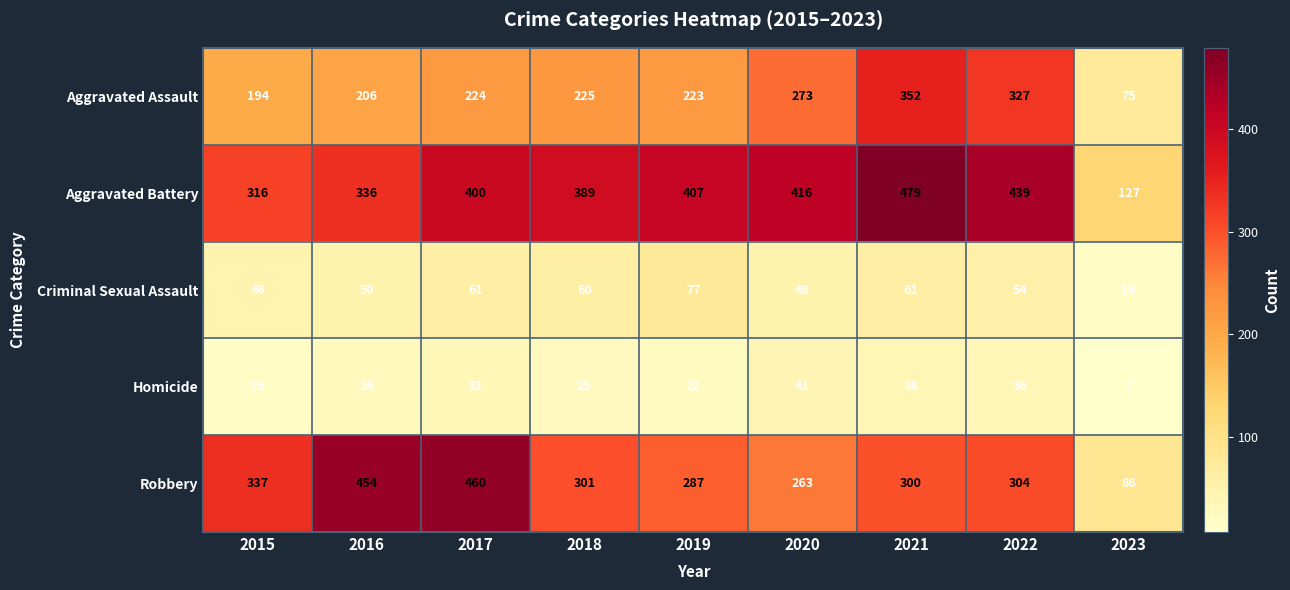

How many categories are shown in the chart?

9